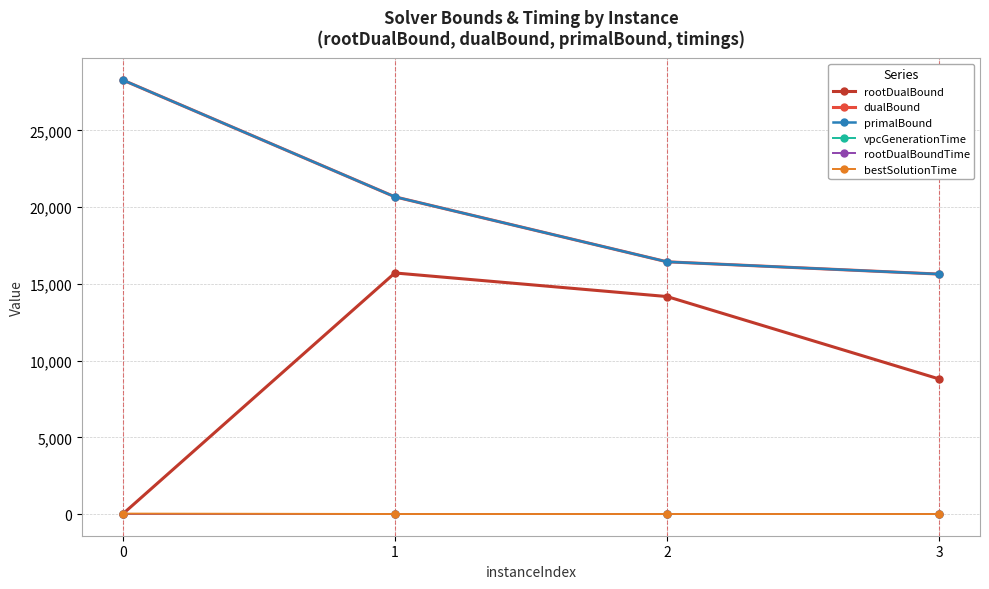

What is the value of the rootDualBoundTime point at the 4th from the left?

0.1